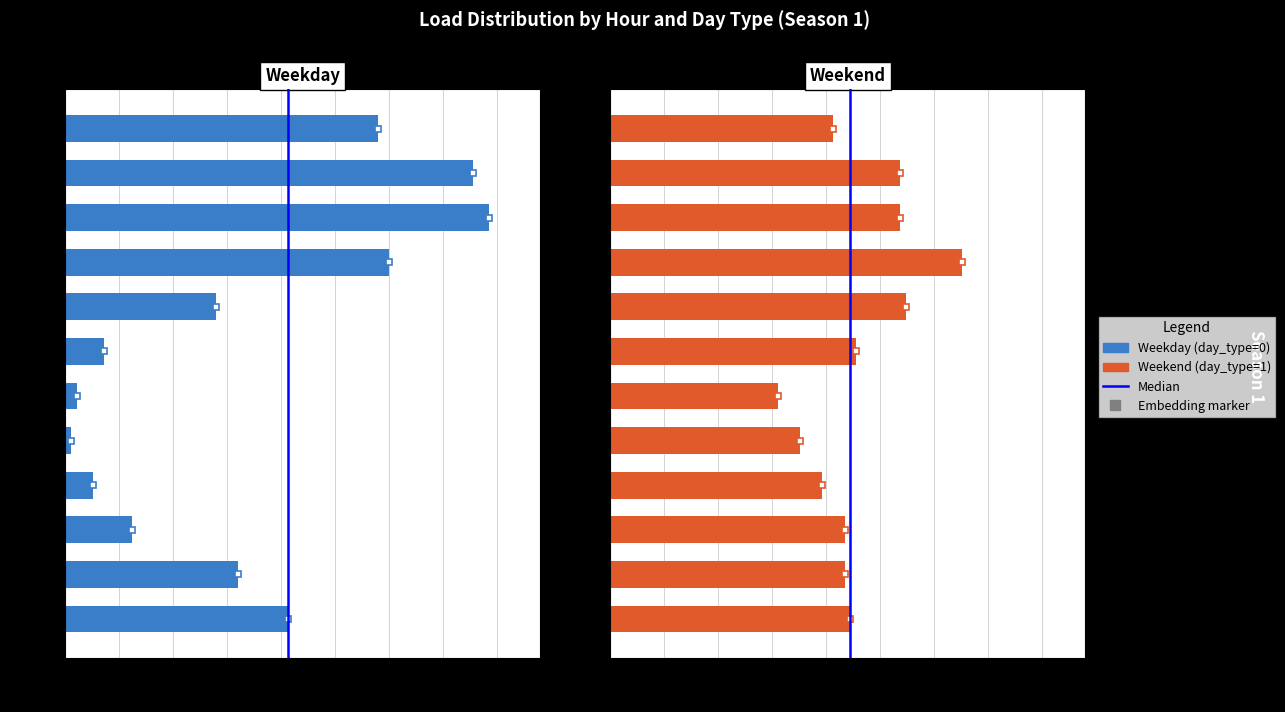

What is the sum of all Weekend (day_type=1) values?

137736.1